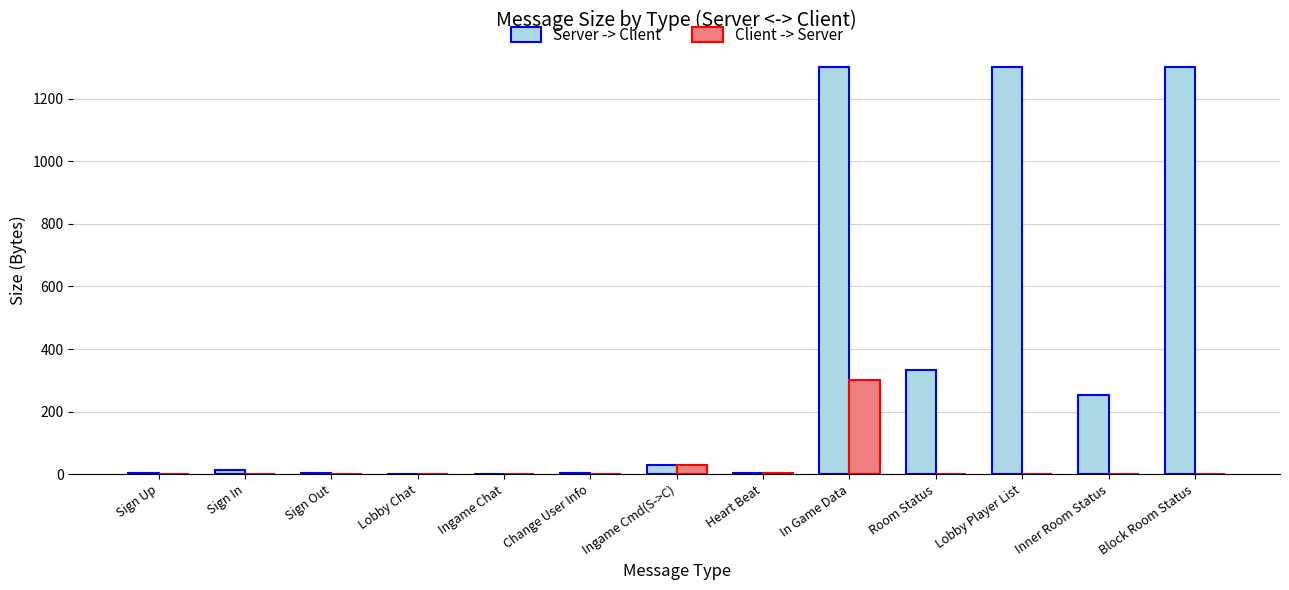

Where is Client -> Server nearest to the value 150?

Ingame Cmd(S->C)